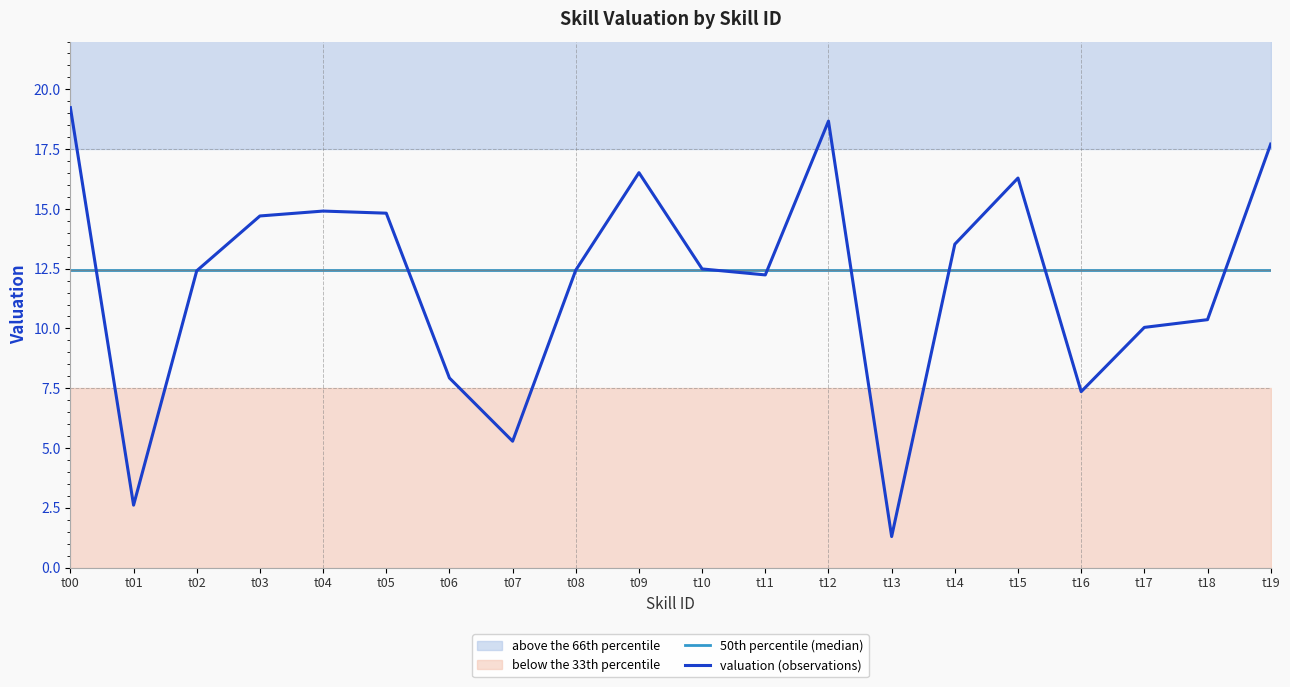

At which category is the sum across all series the highest?

t00